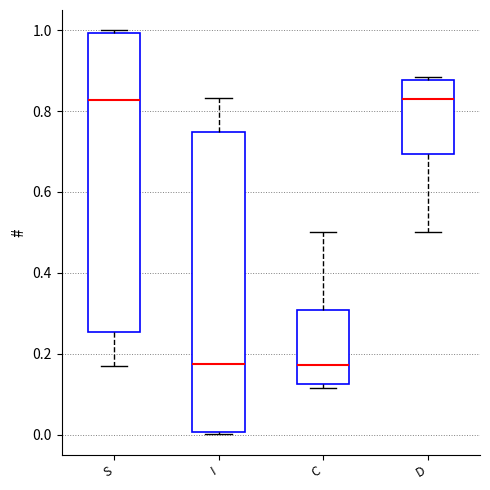

Where does the median line of the box for S sit on the y-axis? The values are not printed on the chart, so give them approximately, as read against the axis.

0.82